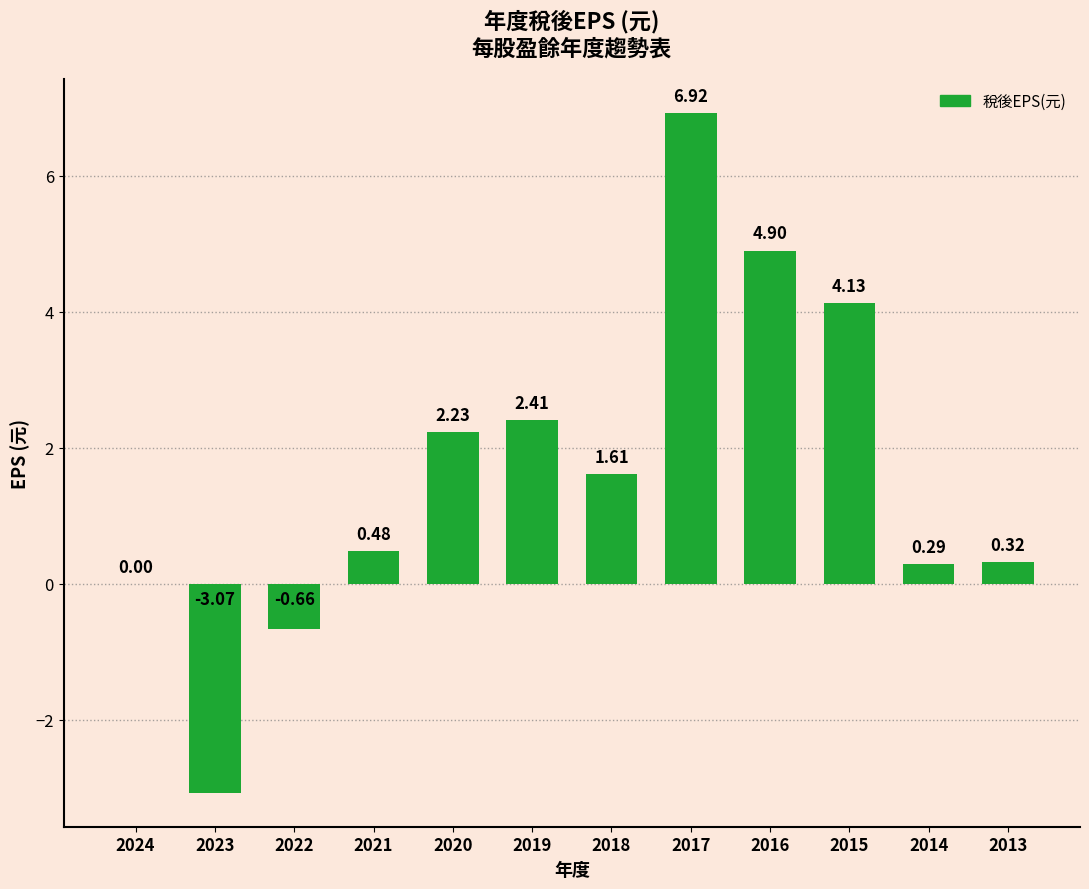

Which has a higher value, 2024 or 2013?

2013